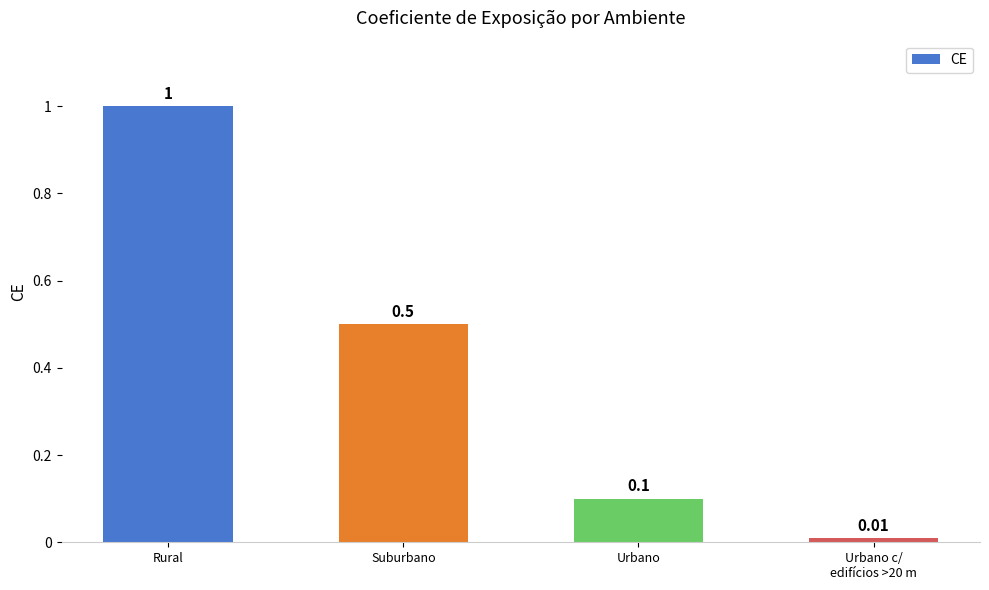

At which label is the value closest to 0?

Urbano c/
edifícios >20 m